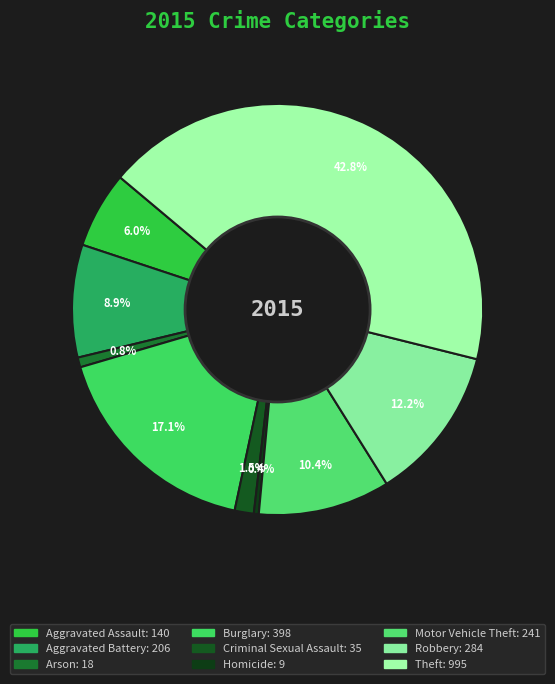

Count the number of slices in the pie.

9